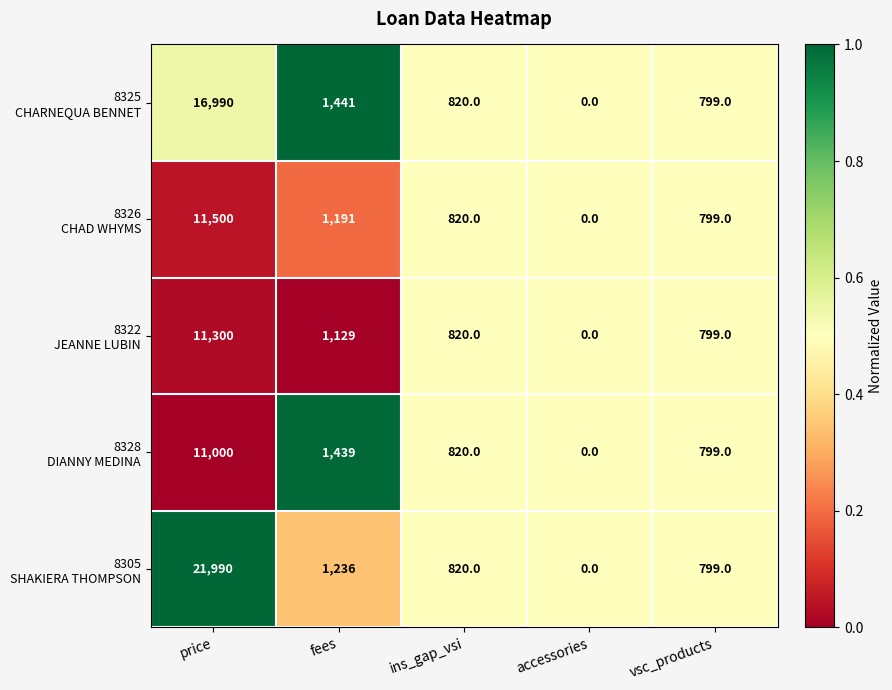

Which label corresponds to the smallest value in the chart?

accessories